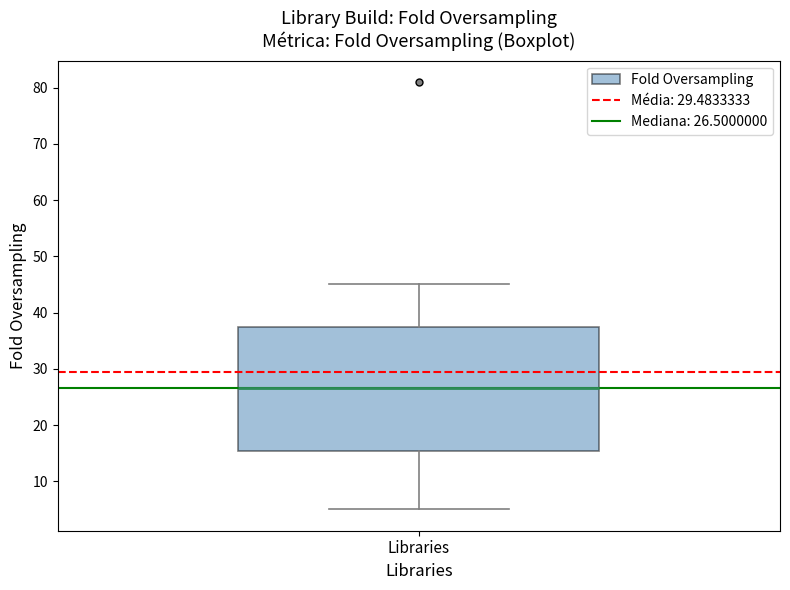

Transcribe this box plot: give where the median line is, the range the box spans, and where the two whiskers end, as read against the y-axis. The values are not printed on the chart, so give them approximately, as read against the axis.

median 27, box 15 to 38, whiskers 5 to 45